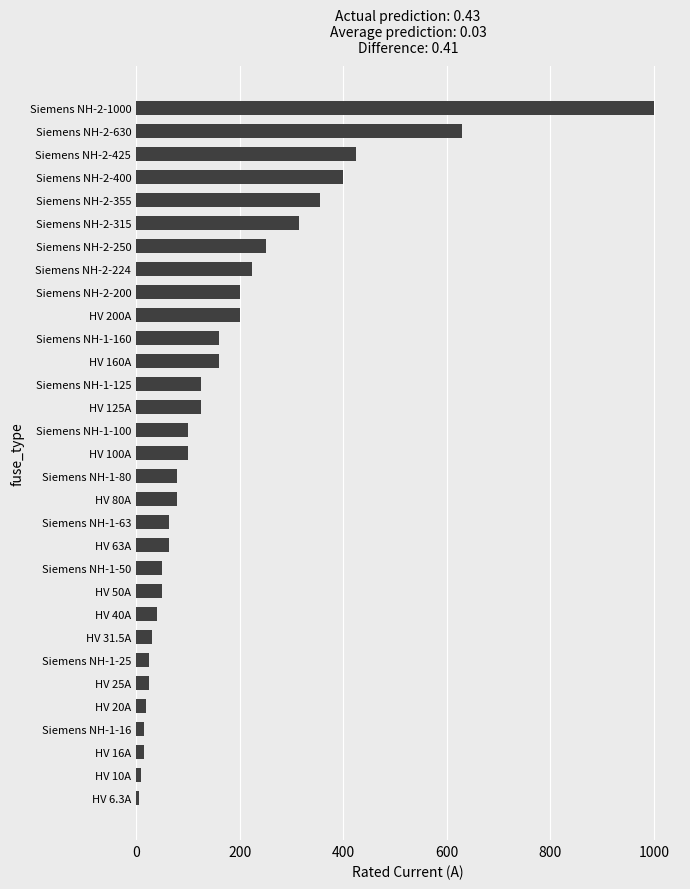

What is the greatest value displayed?

1000.0